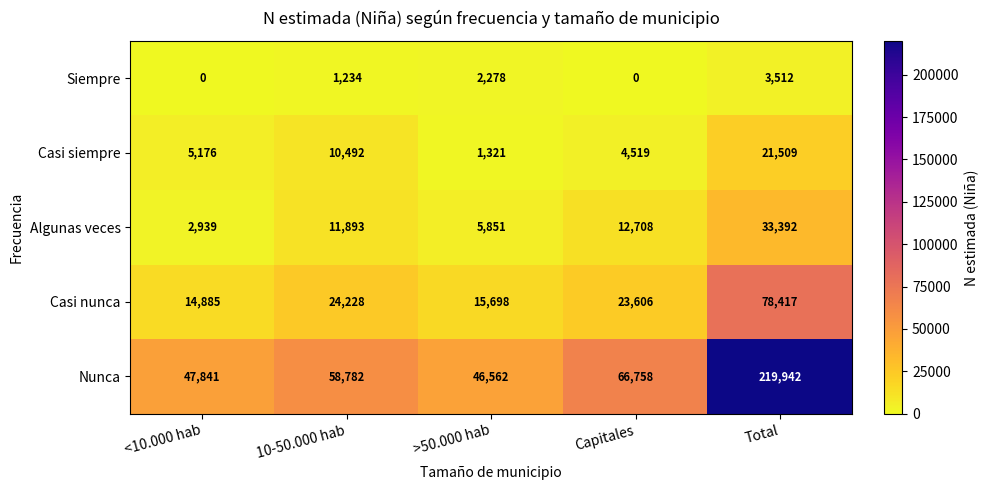

What is the greatest value displayed?

219942